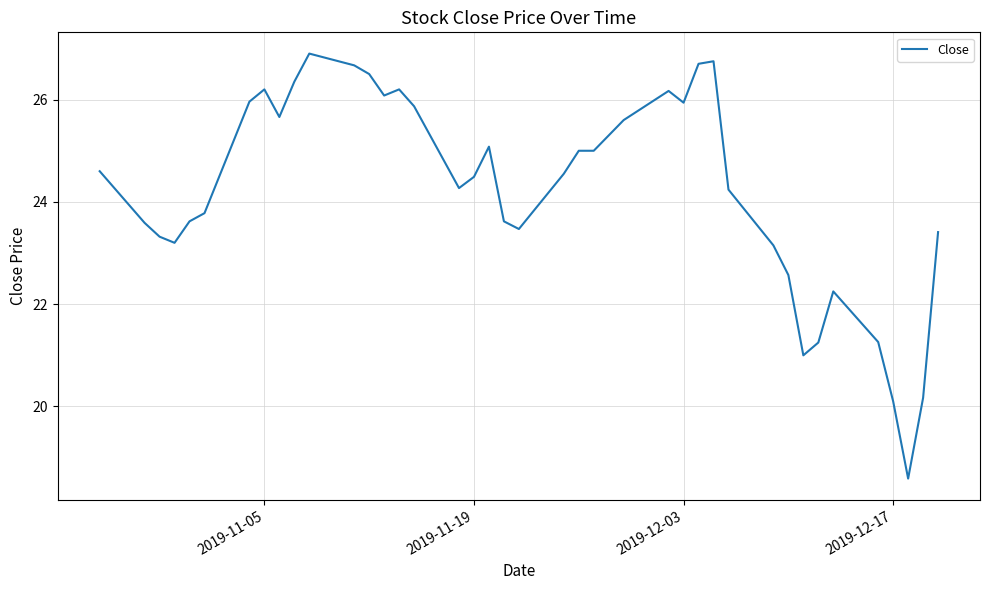

What is the difference between the maximum and minimum values?

8.3